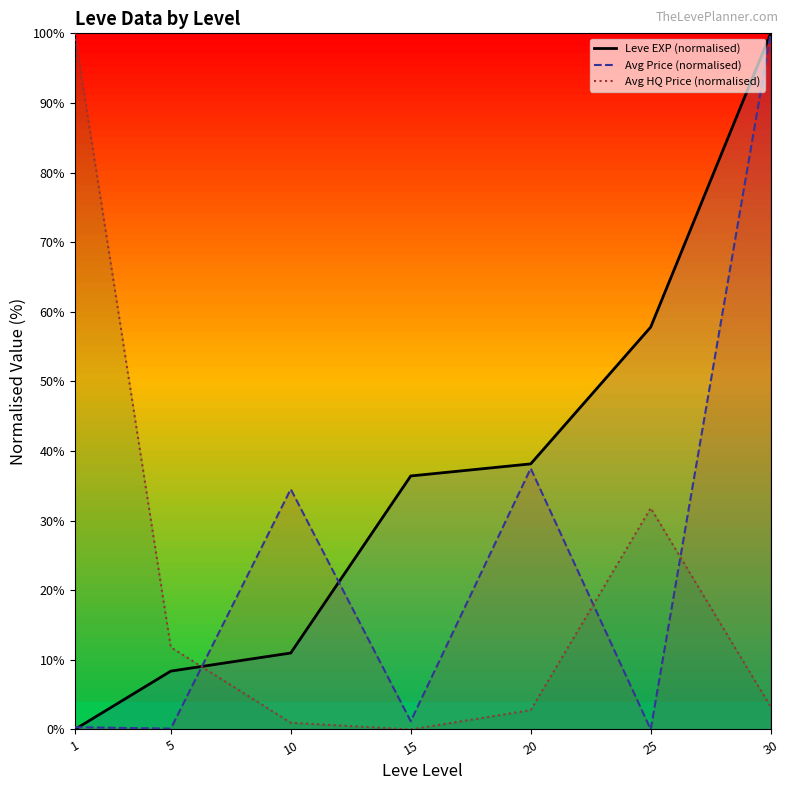

Which has a higher value, 25 or 10?

25